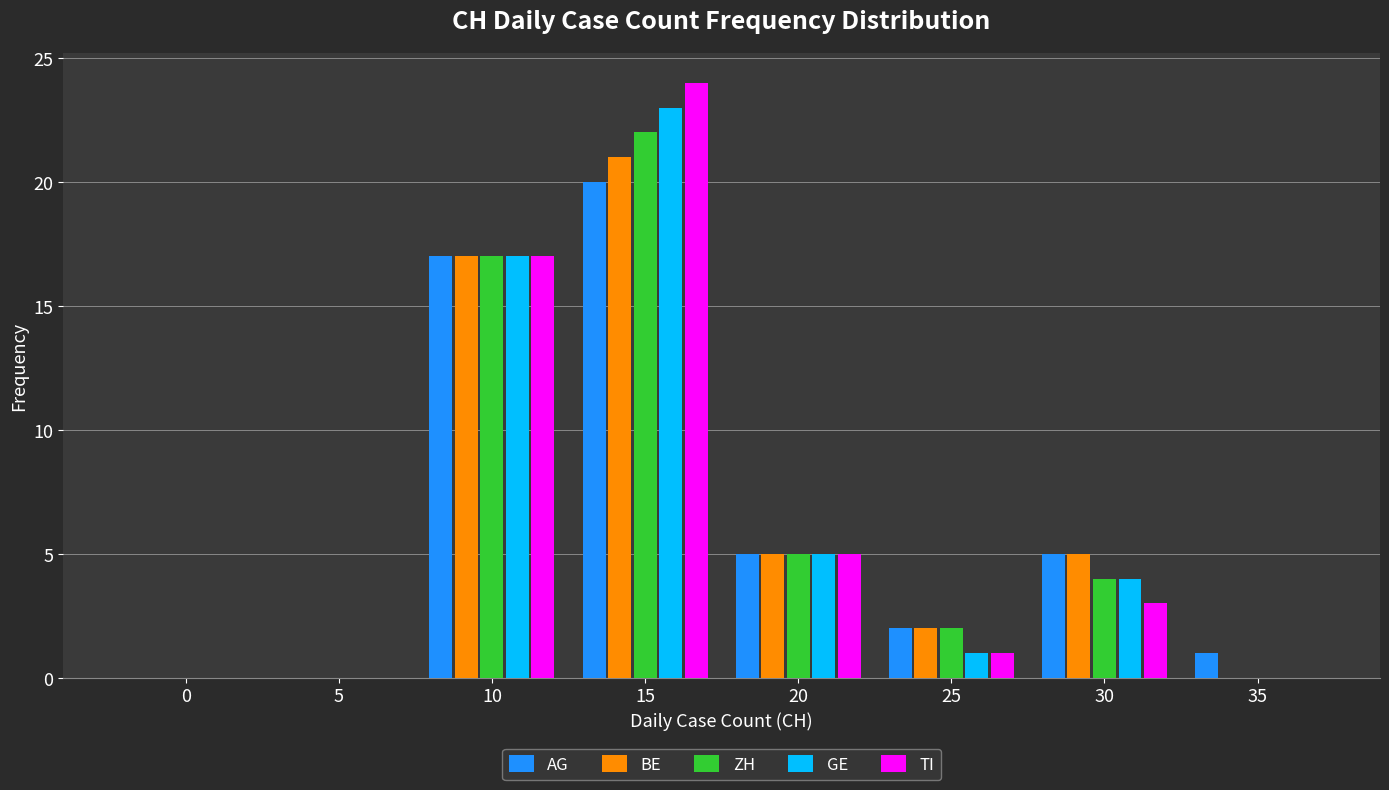

Is the value of TI at 5 greater than the value of ZH at 20?

No